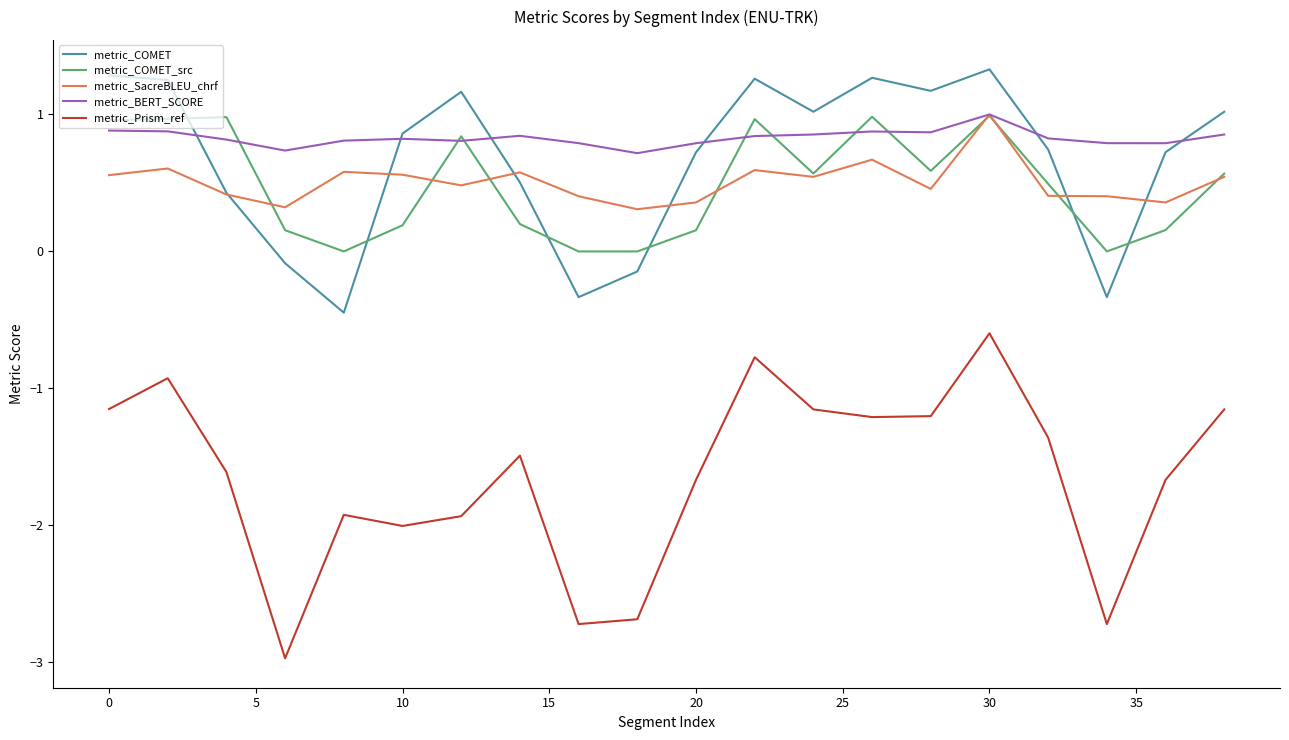

Which series has the largest range (max minus min)?

metric_Prism_ref